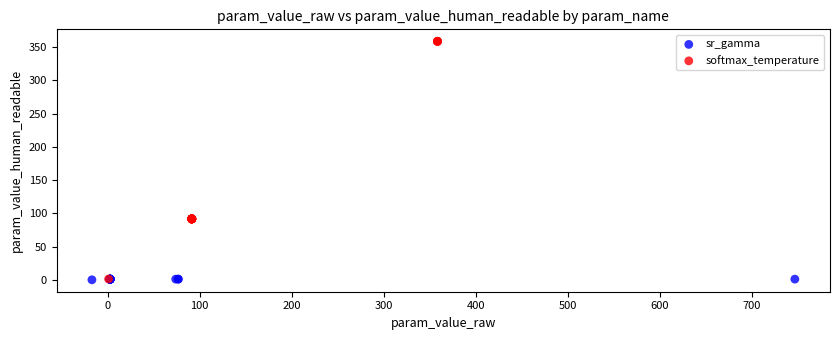

Which series reaches the maximum Y coordinate?

softmax_temperature